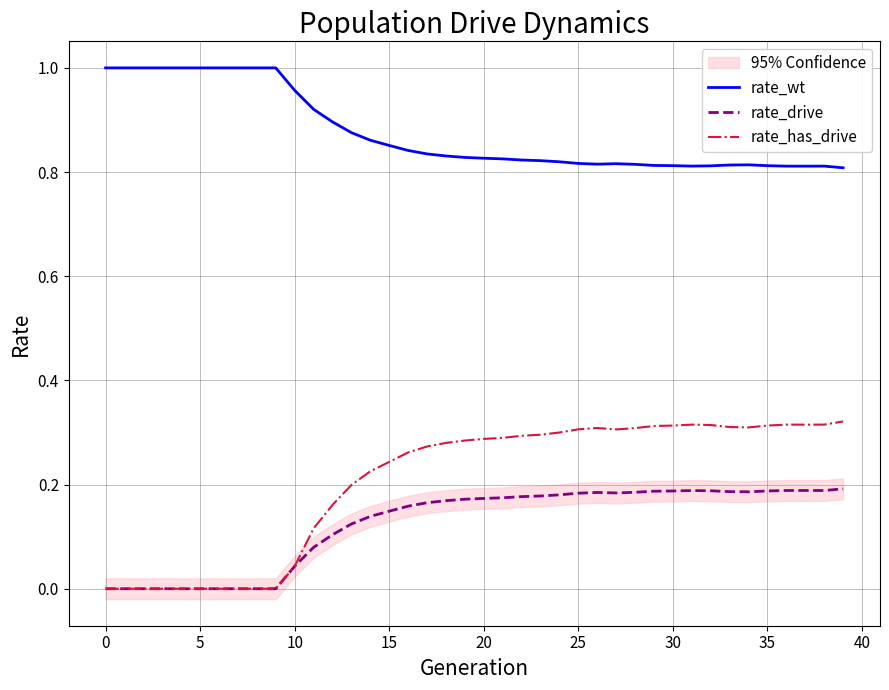

At how many categories does at least one series exceed 0?

40